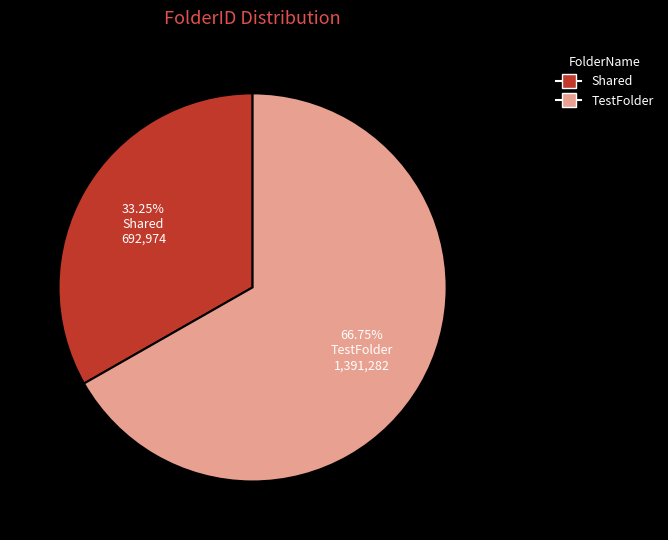

Is there a majority slice in this chart?

Yes